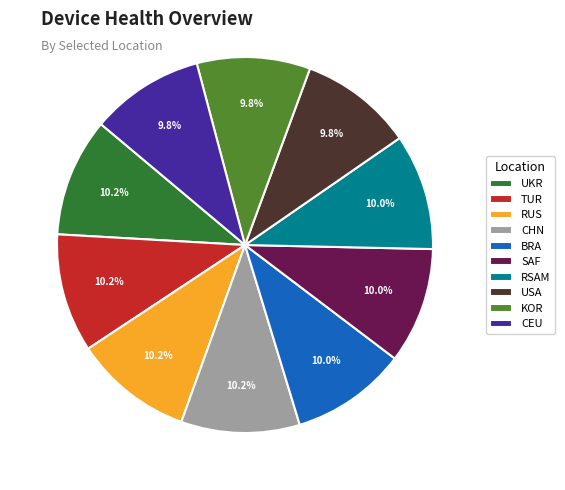

To the nearest percent, what portion does RSAM represent?

10%